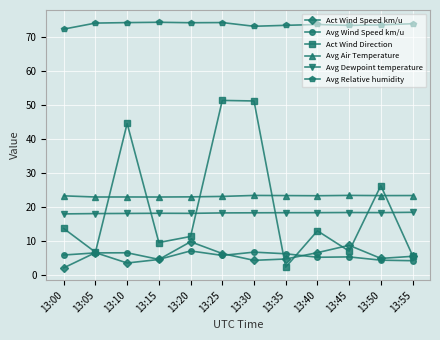

What is the sum of all Avg Dewpoint temperature values?

218.5